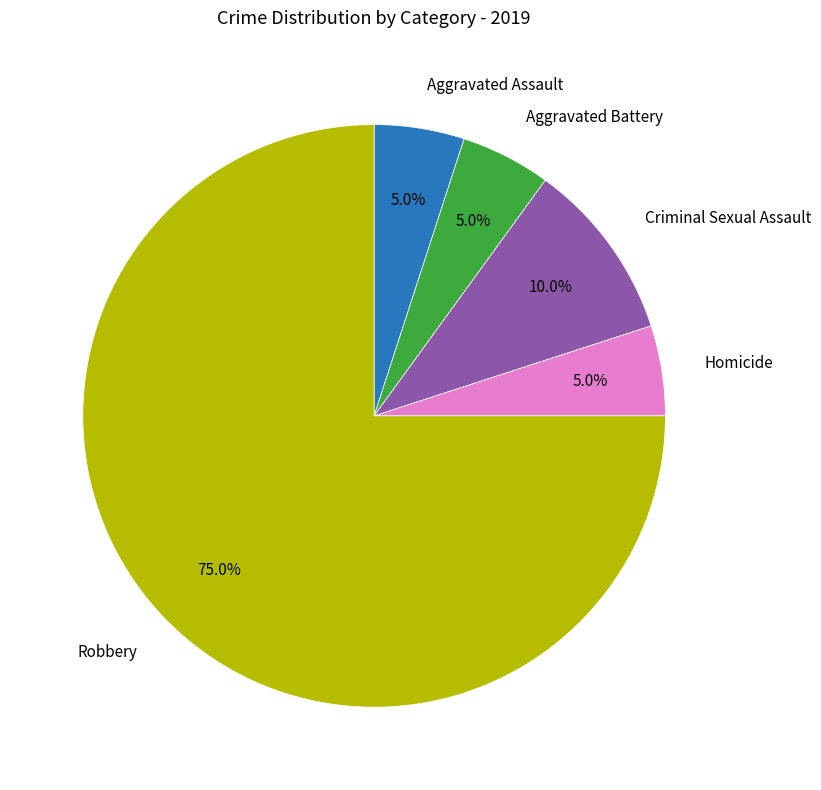

Is there any slice that represents more than half of the pie?

Yes